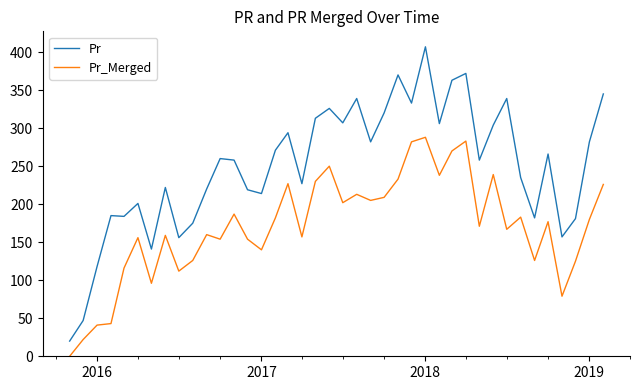

Rank the series by their maximum value, from lowest to highest.

Pr_Merged, Pr